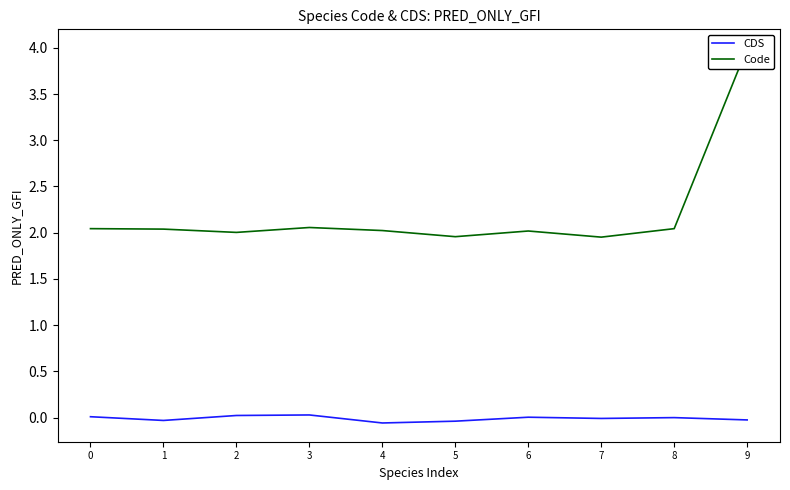

Is it true that Code equals 2.0 at 4?

True